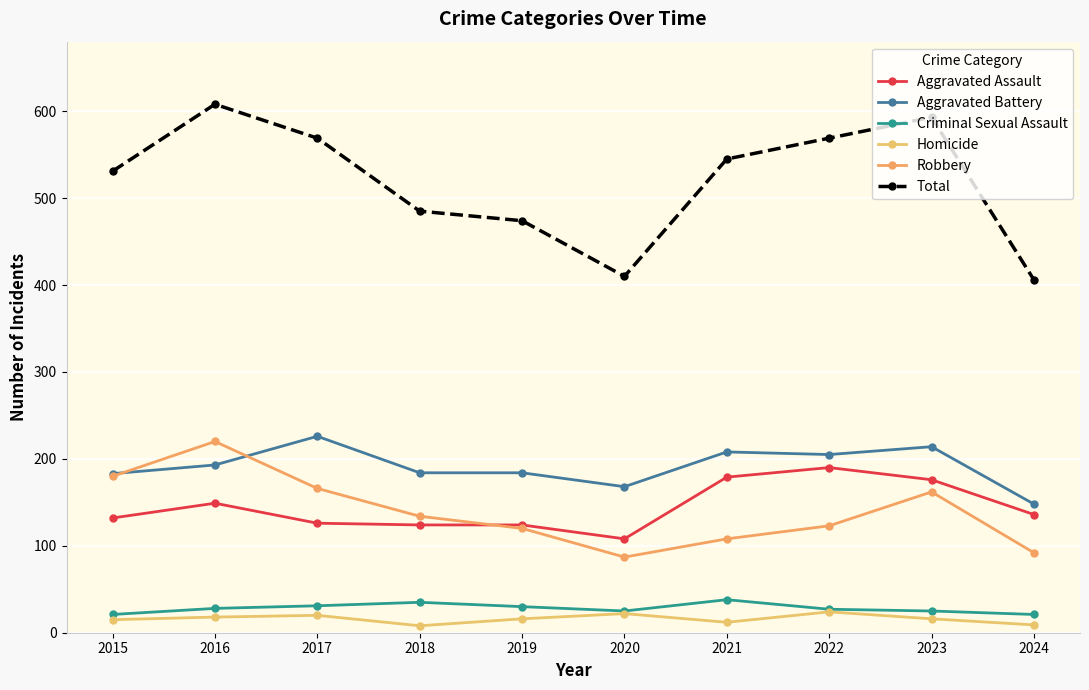

True or false: Total and Aggravated Assault intersect in this chart.

False